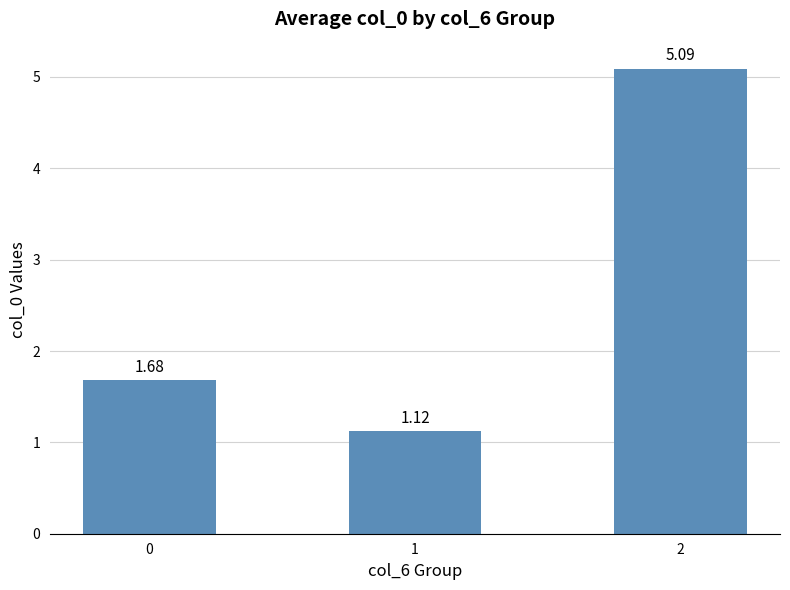

Approximately how many times larger is the value at 0 compared to 2?

0.3